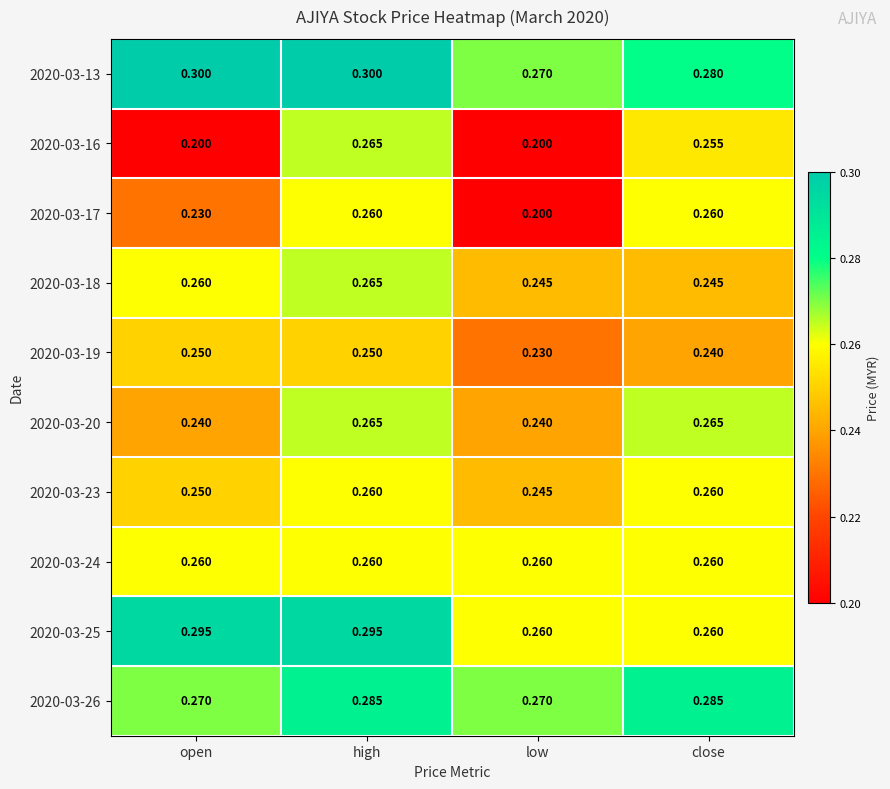

How many data points does each series have?

4